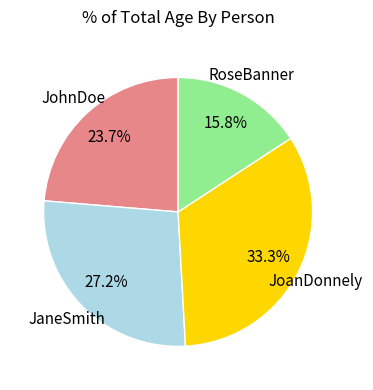

How many slices are in this pie chart?

4